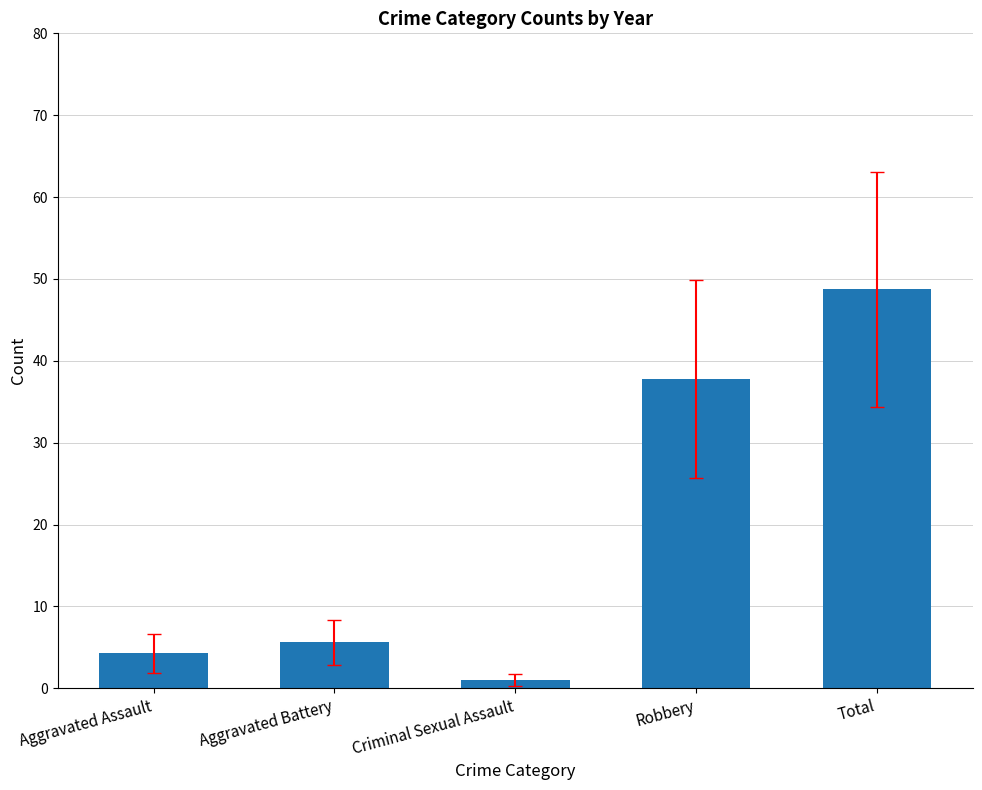

How many distinct data groups are displayed?

1